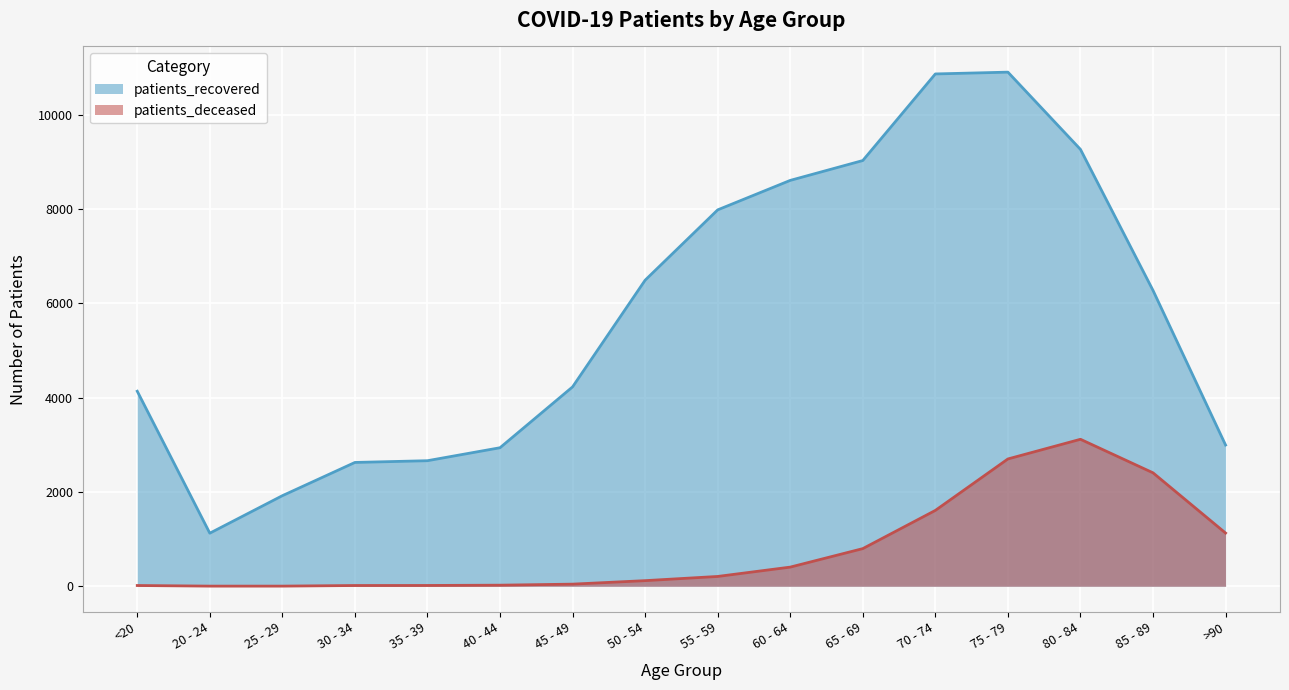

What is the difference between the maximum and minimum values in the patients_deceased series?

3113